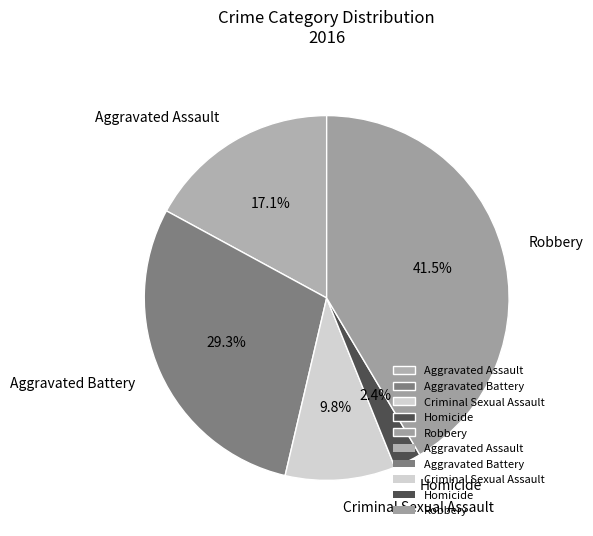

Do Criminal Sexual Assault and Aggravated Battery together represent more than half of the pie?

No